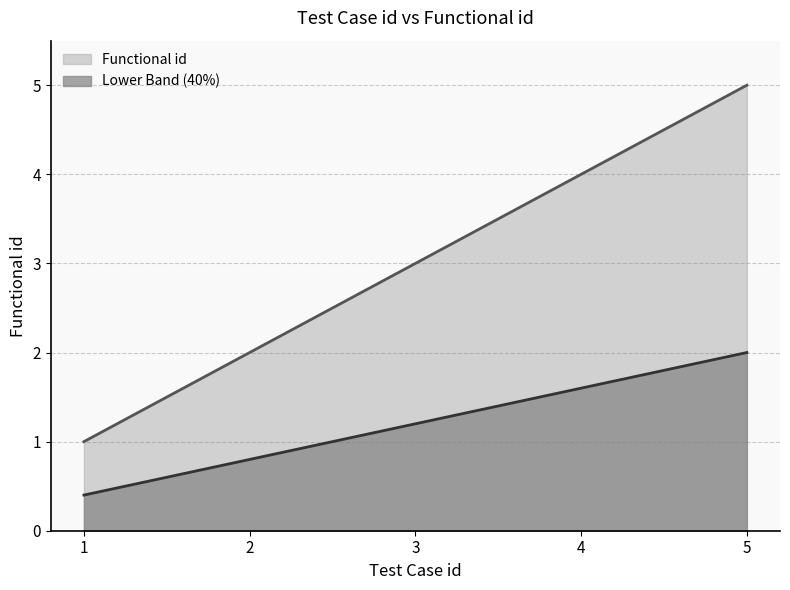

Which has a higher value, 2 or 1?

2